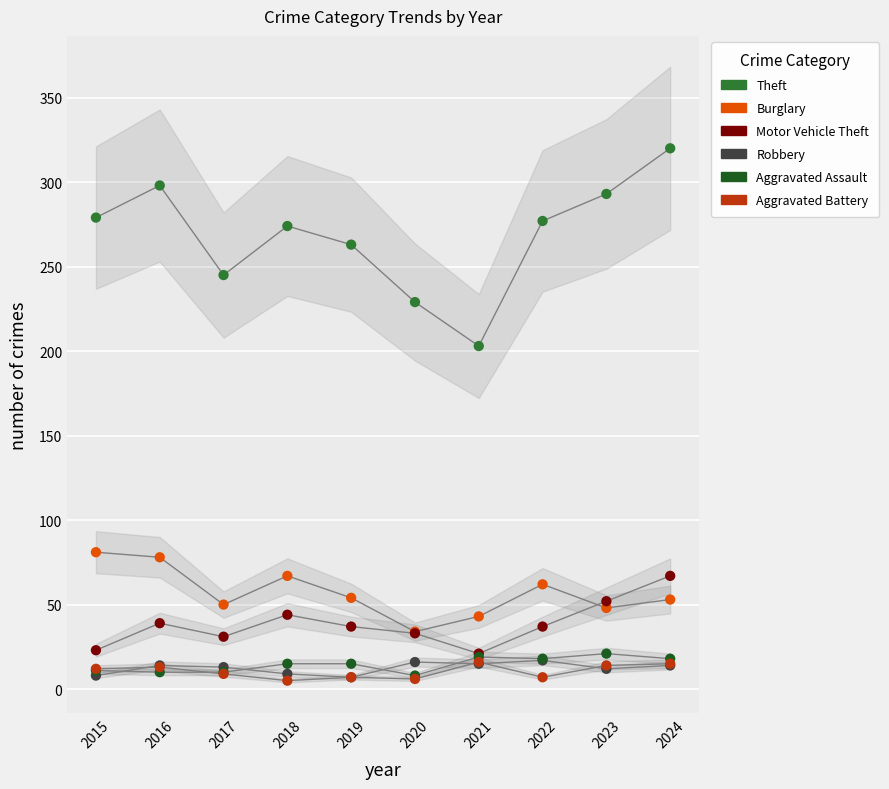

What are all the series names shown in the legend?

Theft, Burglary, Motor Vehicle Theft, Robbery, Aggravated Assault, Aggravated Battery